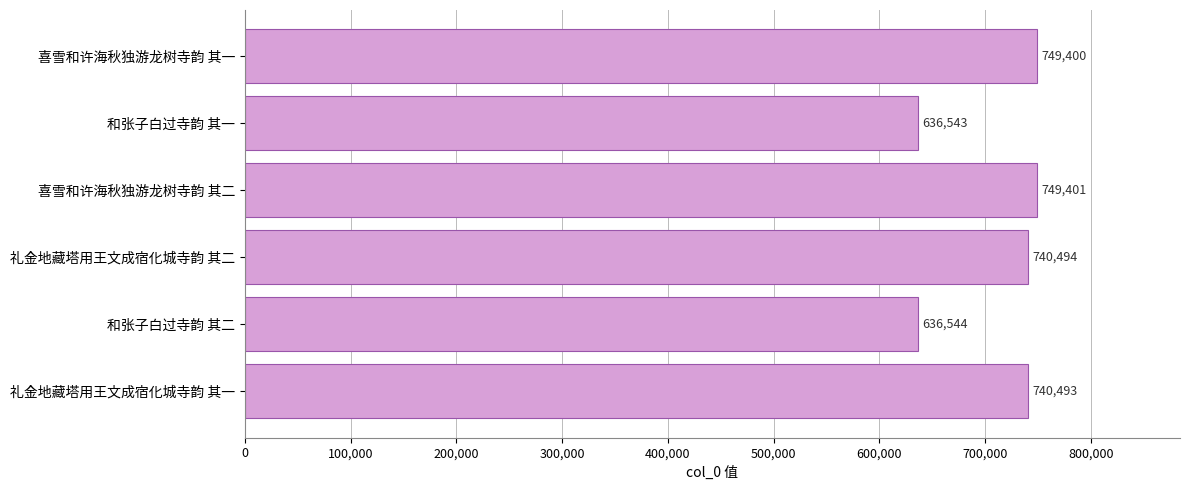

Reading bottom to top, list all the values displayed in this chart.

礼金地藏塔用王文成宿化城寺韵 其一=740493	和张子白过寺韵 其二=636544	礼金地藏塔用王文成宿化城寺韵 其二=740494	喜雪和许海秋独游龙树寺韵 其二=749401	和张子白过寺韵 其一=636543	喜雪和许海秋独游龙树寺韵 其一=749400